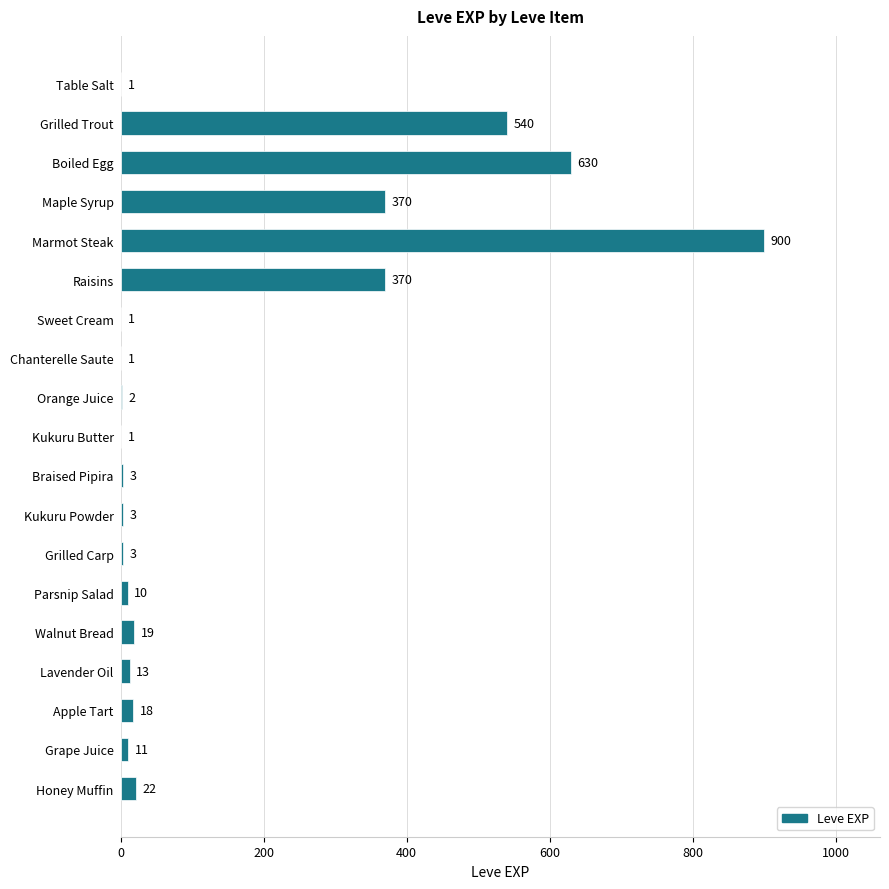

What value does the data have at Walnut Bread?

19